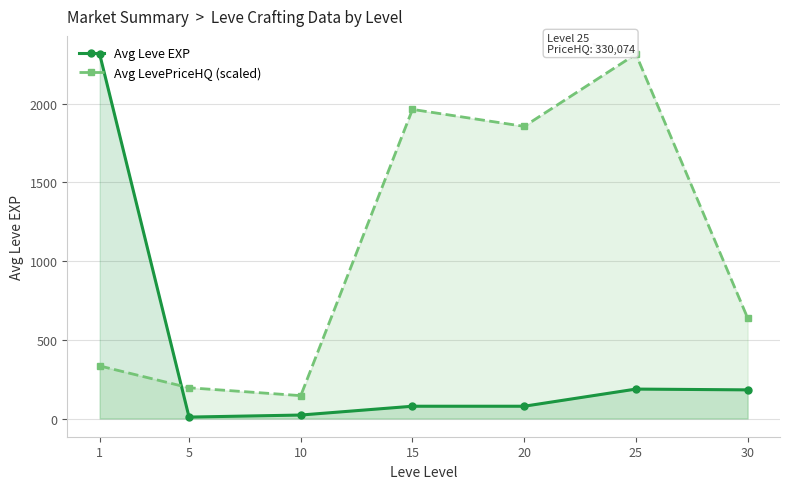

The value of Avg LevePriceHQ (scaled) at 20 is 856.2. True or false?

False